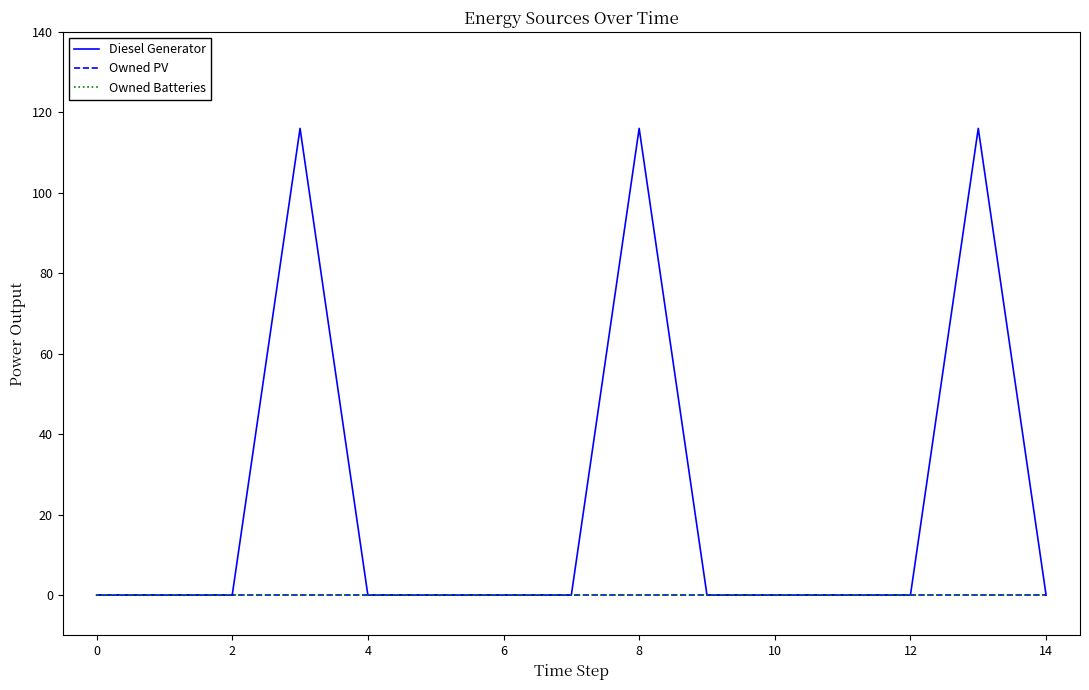

Is this an area chart (filled region under the line)?

No